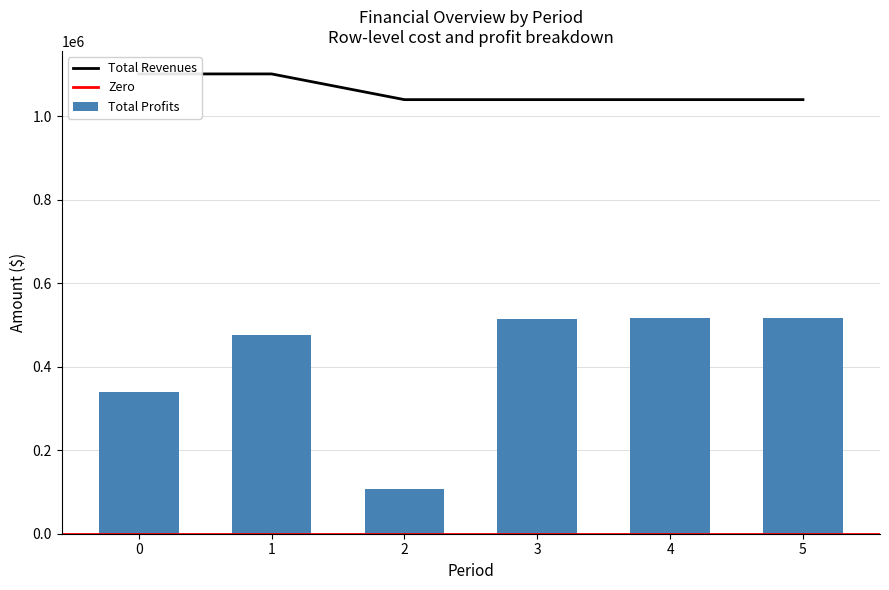

What is the difference between the maximum and minimum values in the Total Profits series?

409294.7